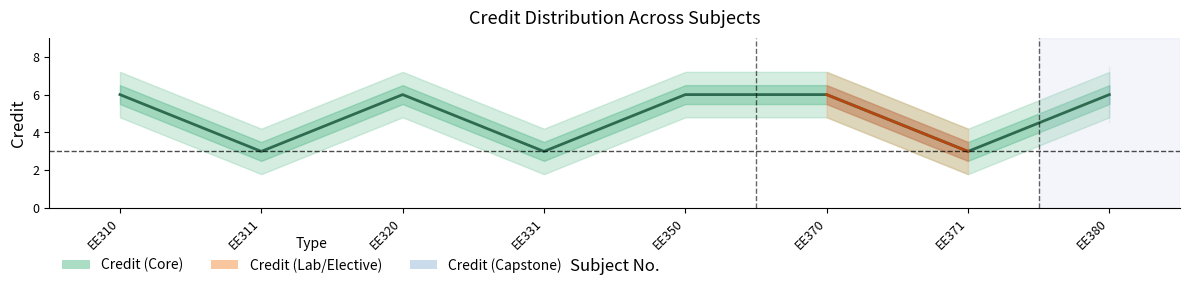

What is the difference between the values at EE331 and EE370?

3